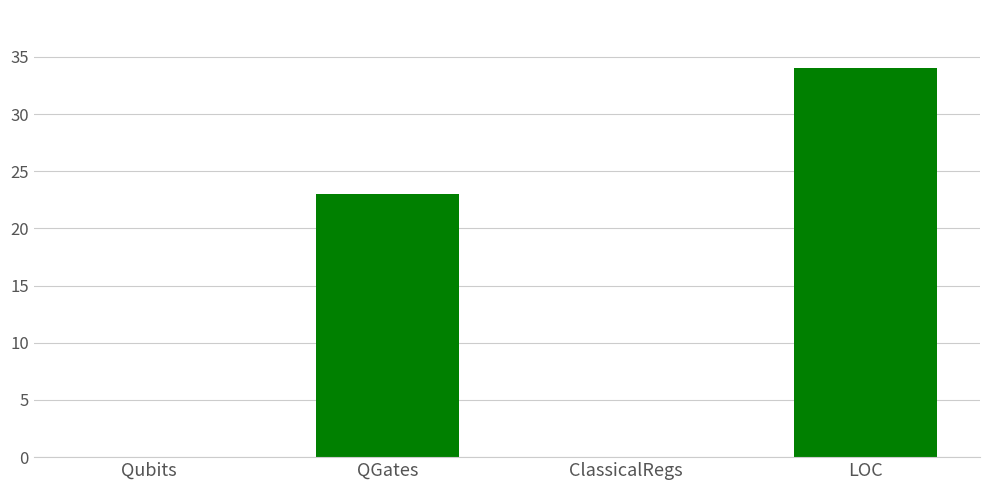

Is it true that the value at LOC is 34?

True